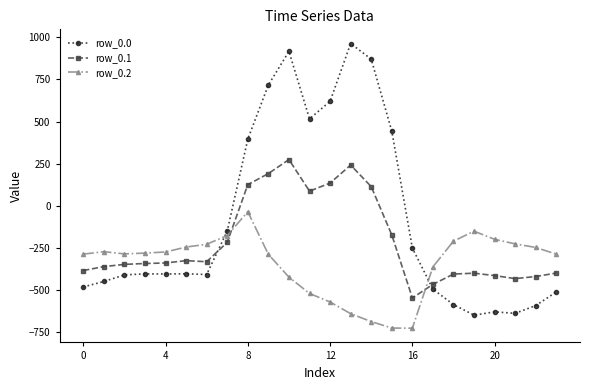

What is the sum of all row_0.0 values?

-2026.6